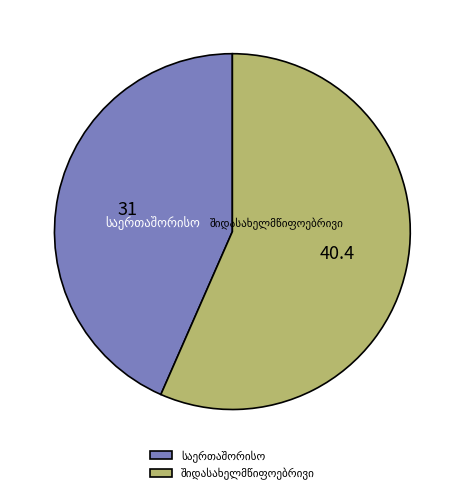

How many segments does this pie chart have?

2